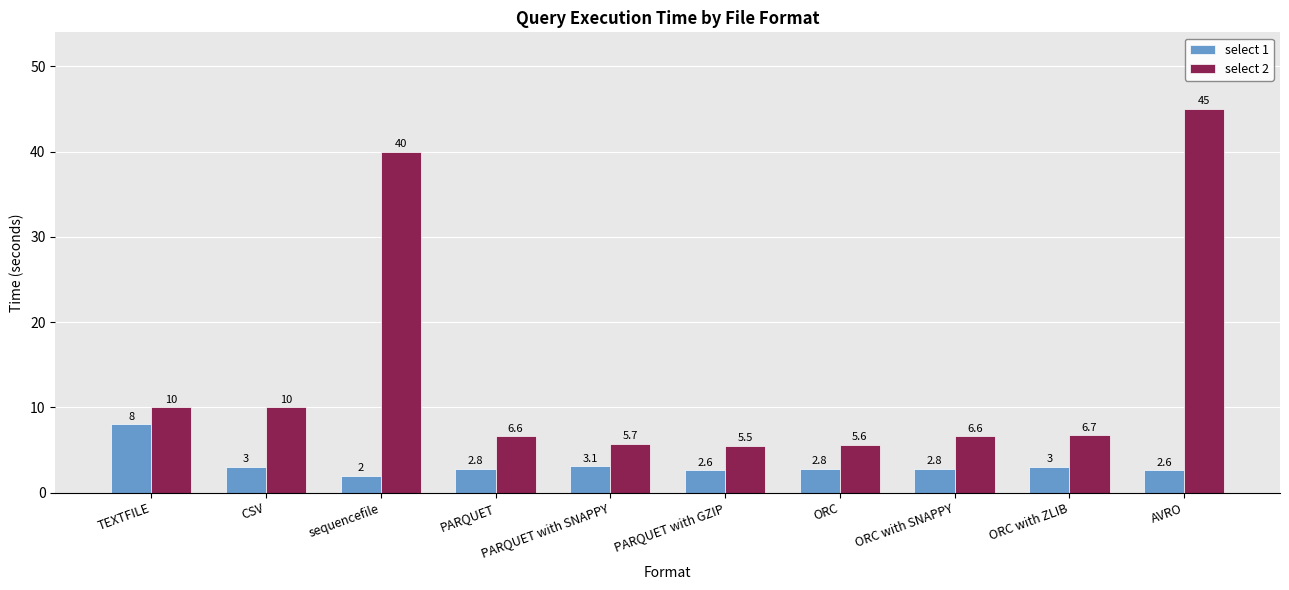

Between PARQUET with SNAPPY and ORC with ZLIB, which series saw the biggest shift?

select 2